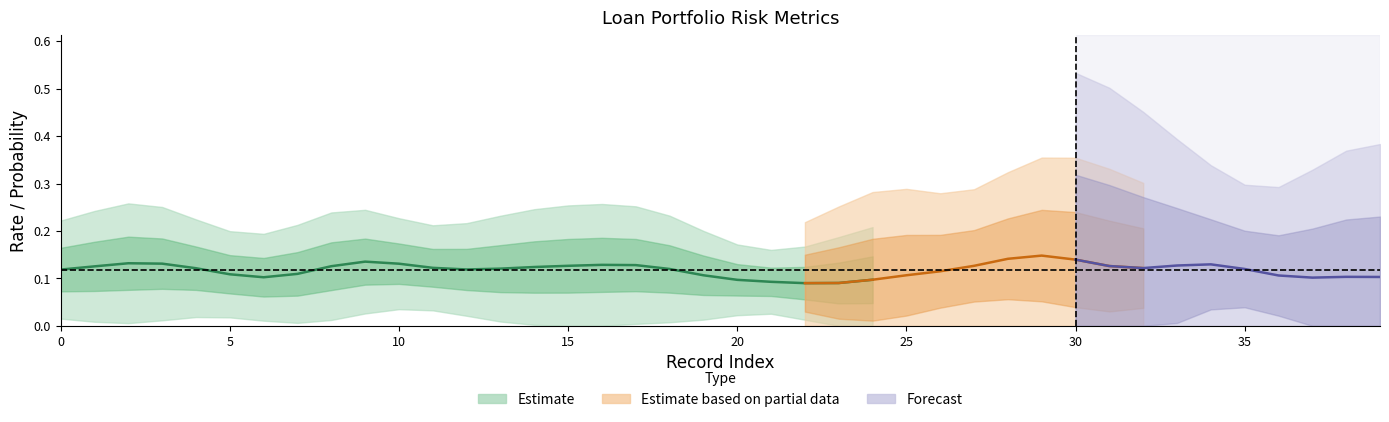

At which label does LGD reach its minimum?

20